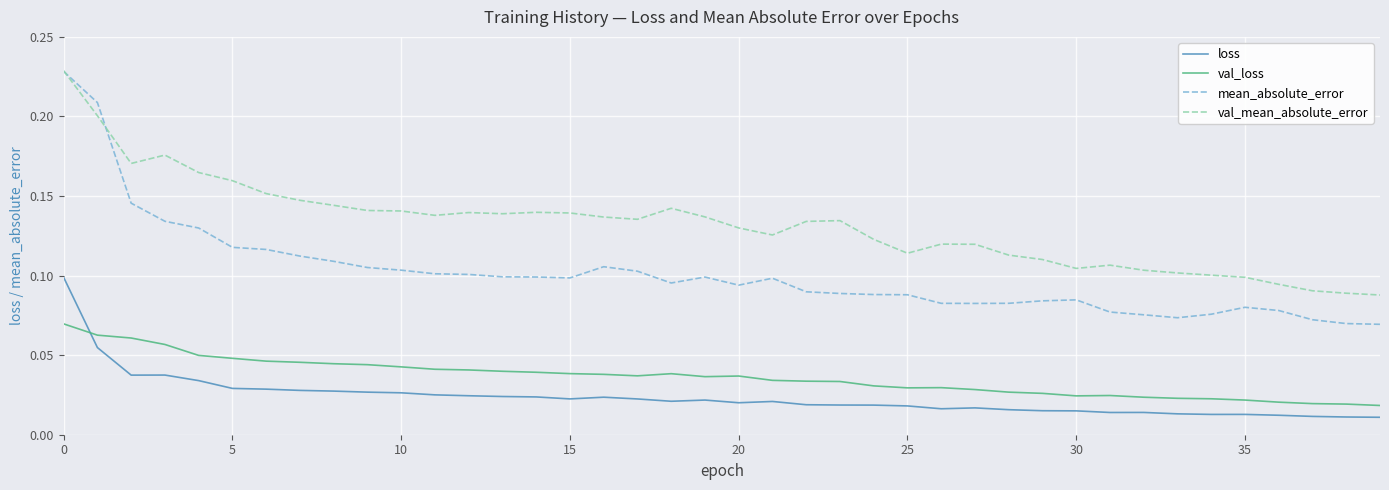

How many categories are shown in the chart?

40